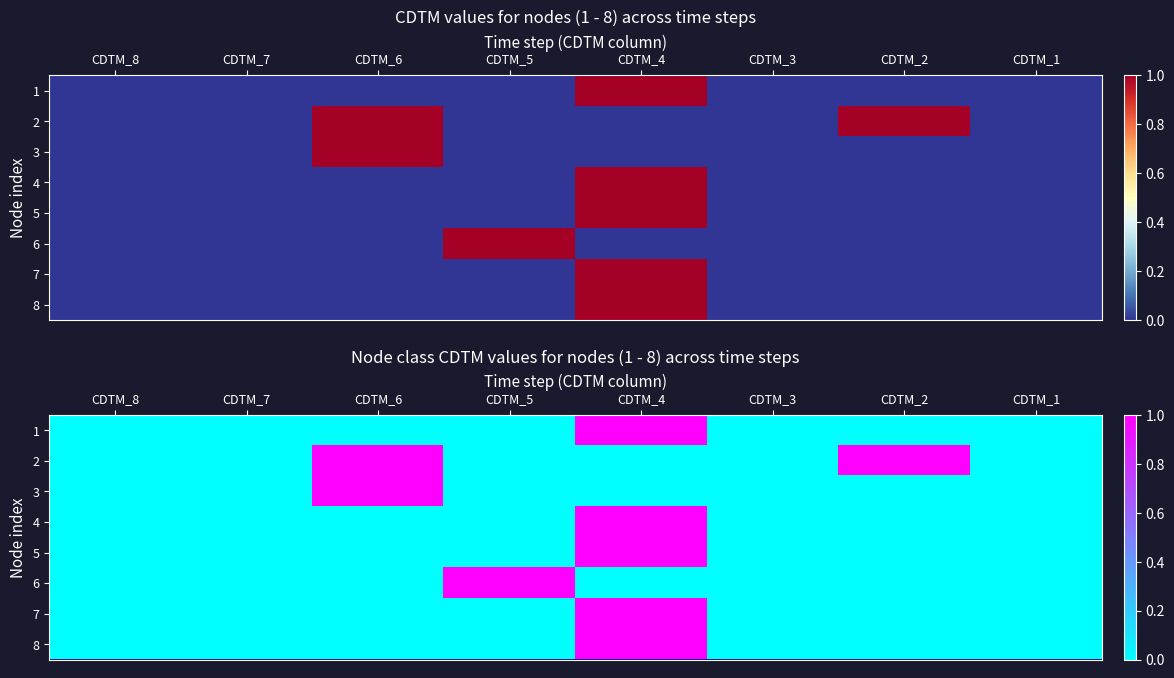

What is the difference between the maximum and minimum values in the 2 series?

1